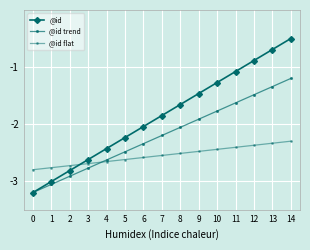

How many series are shown in this chart?

3